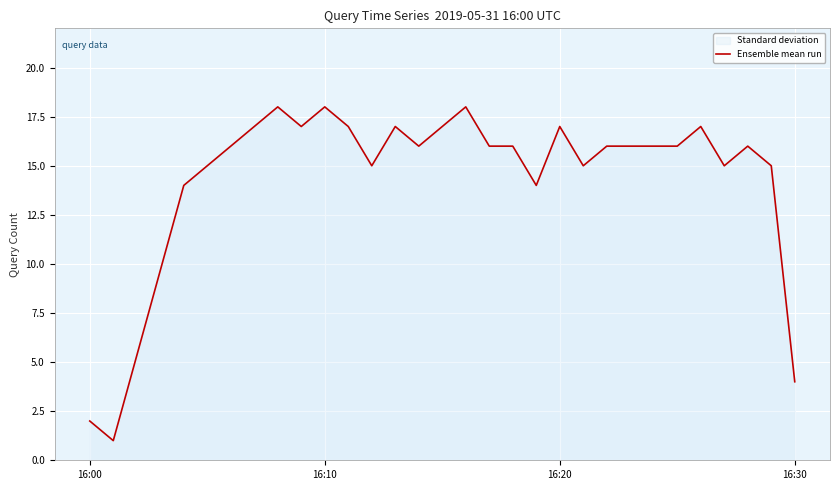

What is the greatest value displayed?

18